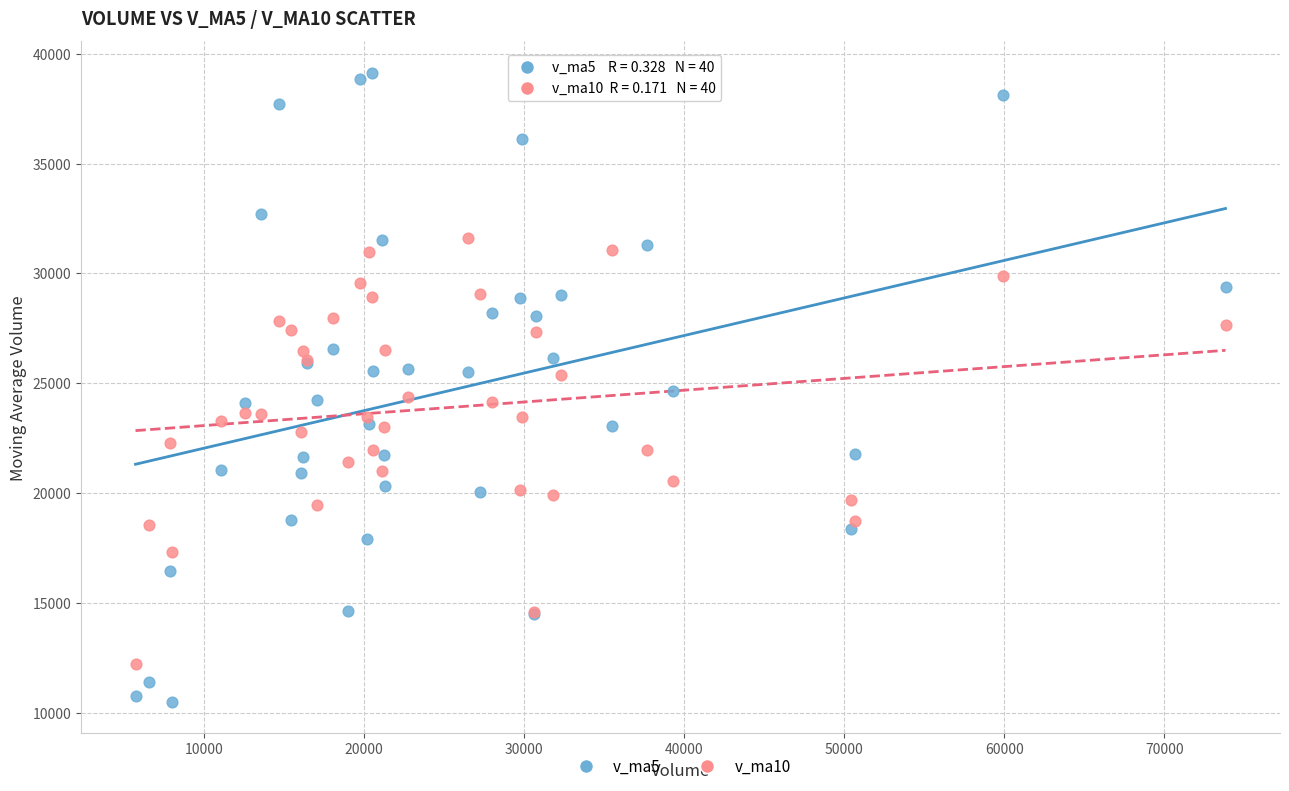

Which series reaches the minimum Y coordinate?

v_ma5